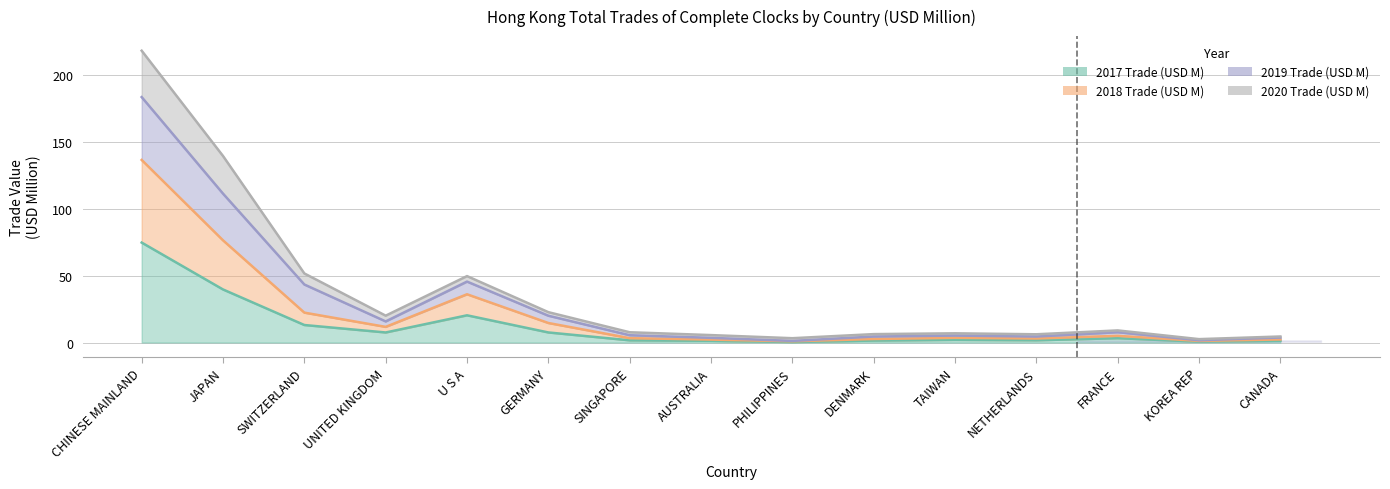

The value of 2018 Trade (USD M) at NETHERLANDS is 3.0. True or false?

True